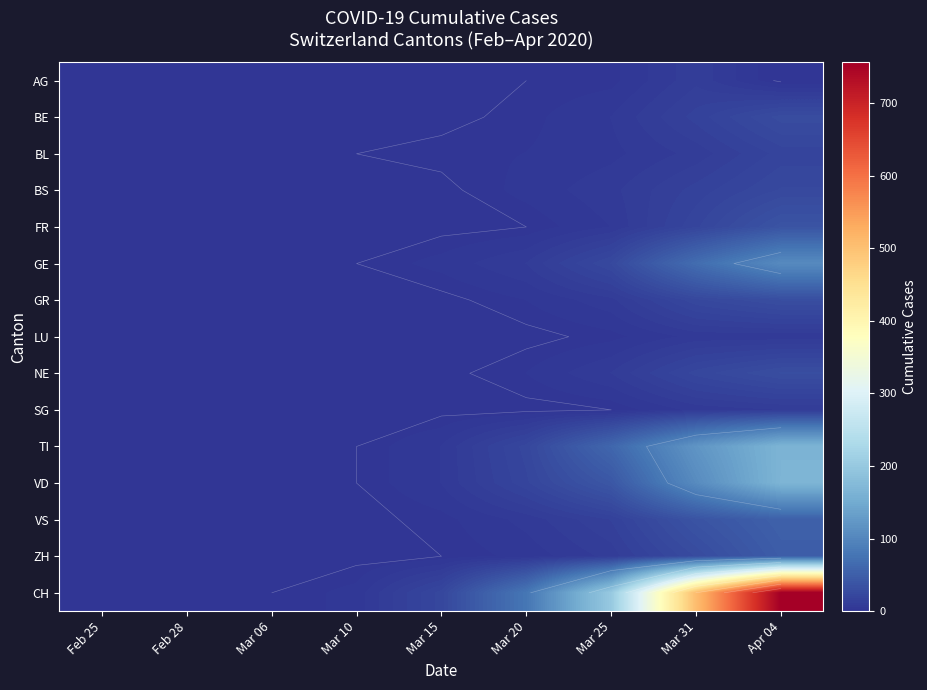

Which series changed the most between Mar 10 and Mar 15?

CH